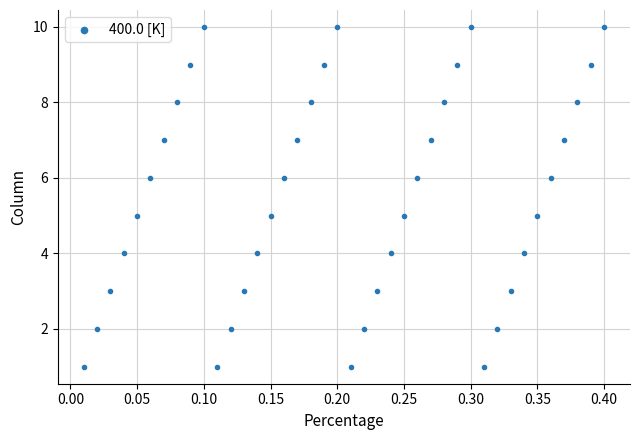

What is the range of Y values (max minus min)?

9